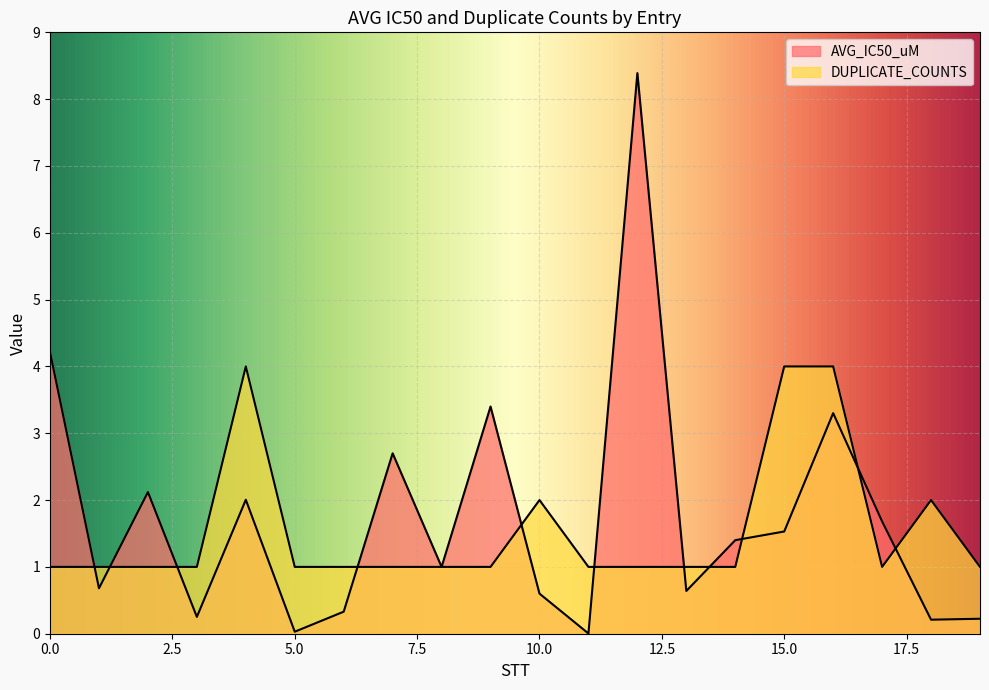

The value of DUPLICATE_COUNTS at 4 is 2.7. True or false?

False